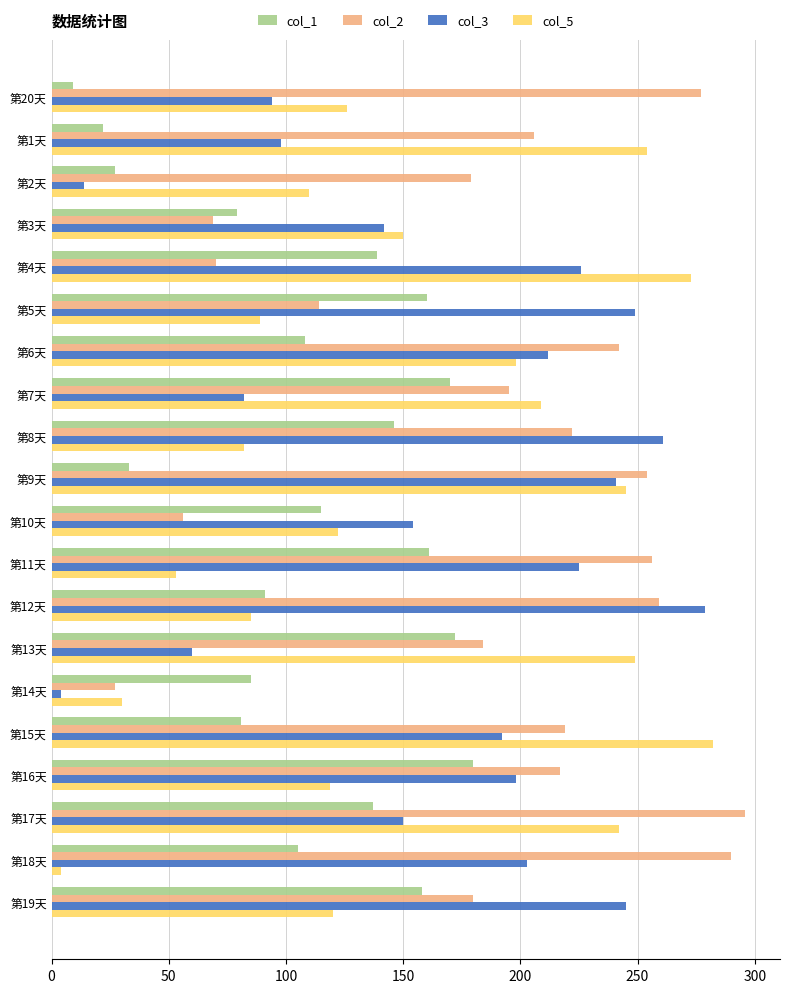

At which category does the chart reach its peak across all series?

第17天